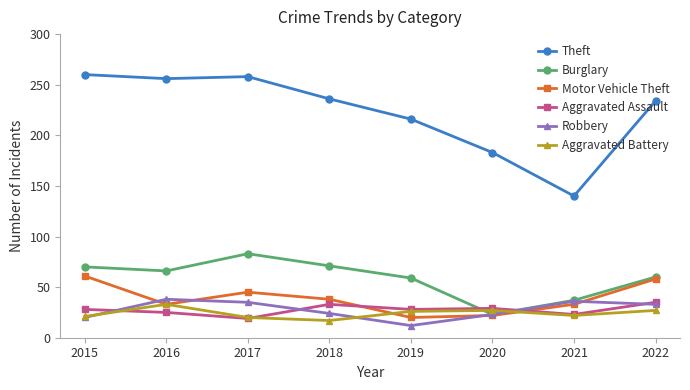

Where does the Robbery series first go above 33?

2016